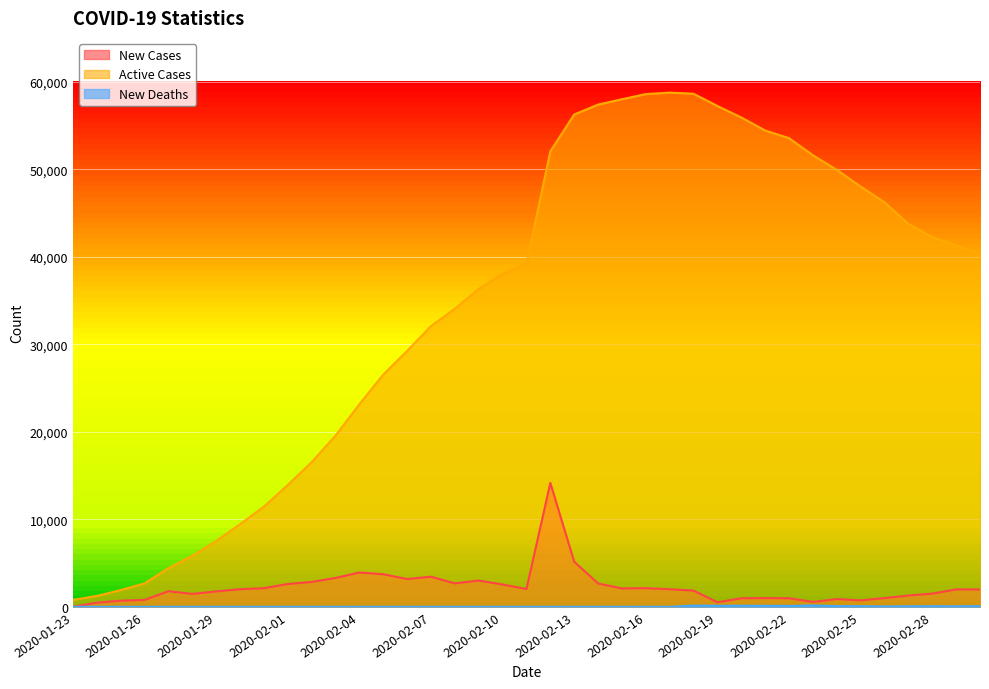

Where is the first local maximum for New Cases?

2020-01-27